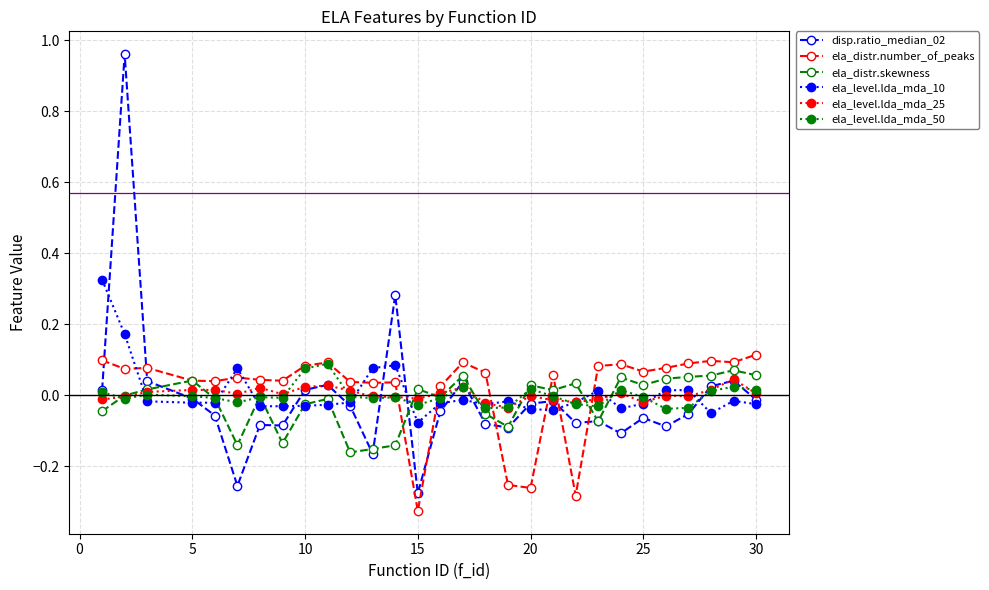

True or false: ela_level.lda_mda_10 has more than 0 points higher than both neighbors.

True